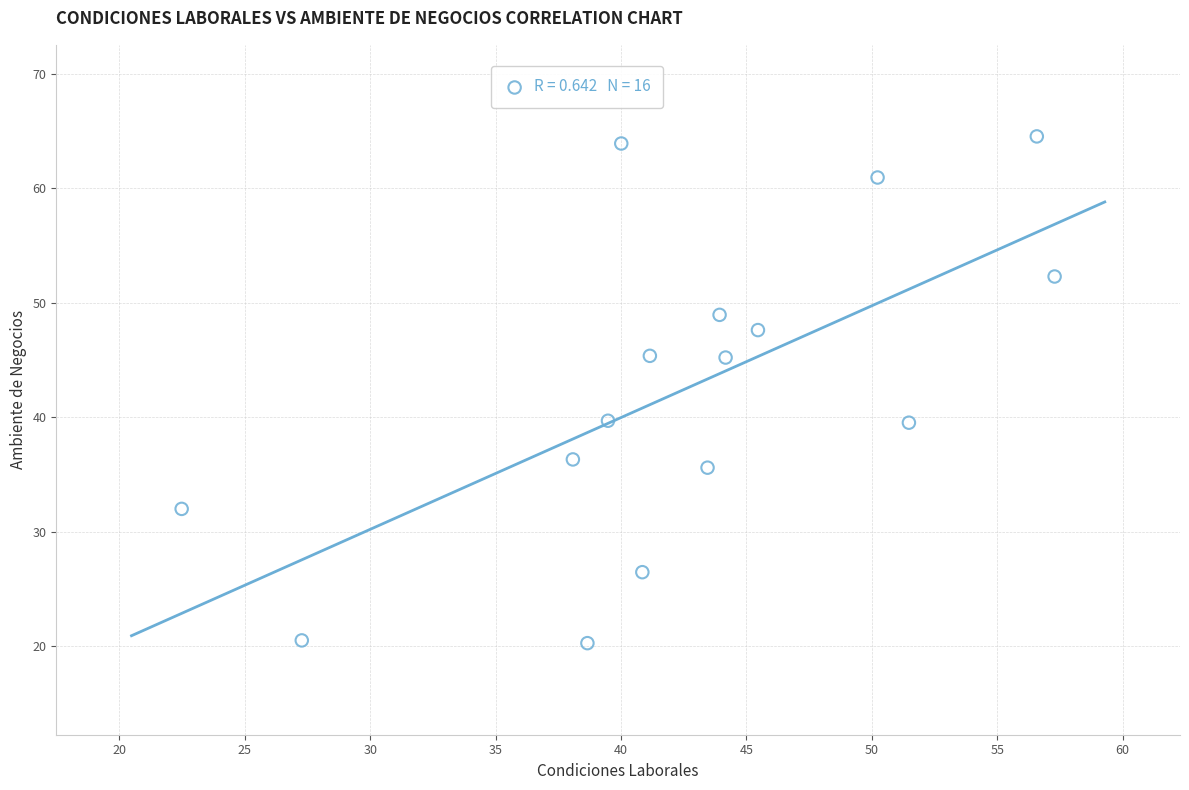

What is the range of Y values (max minus min)?

44.3